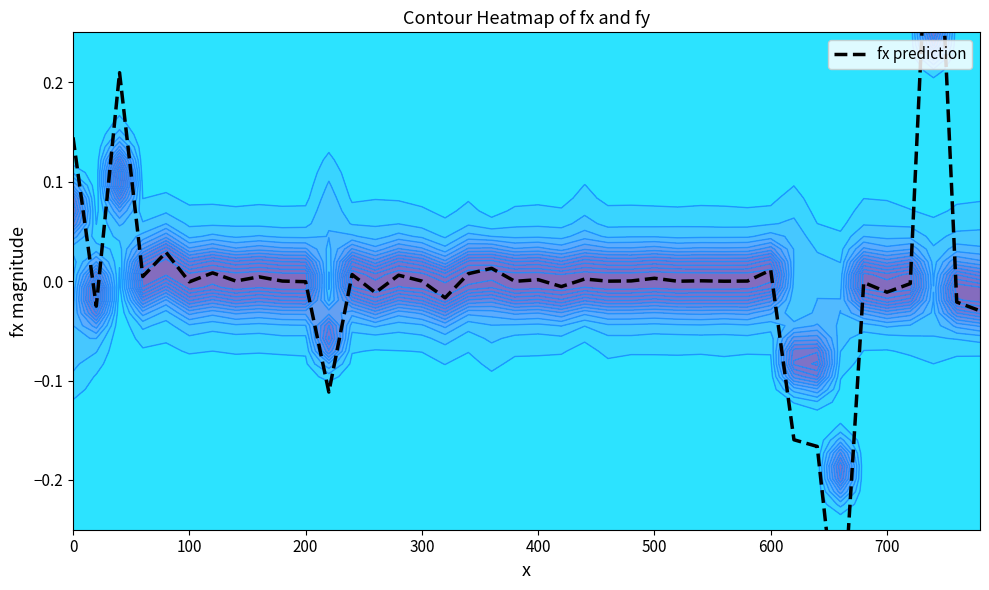

True or false: the data shows 0.0 at 27.

False